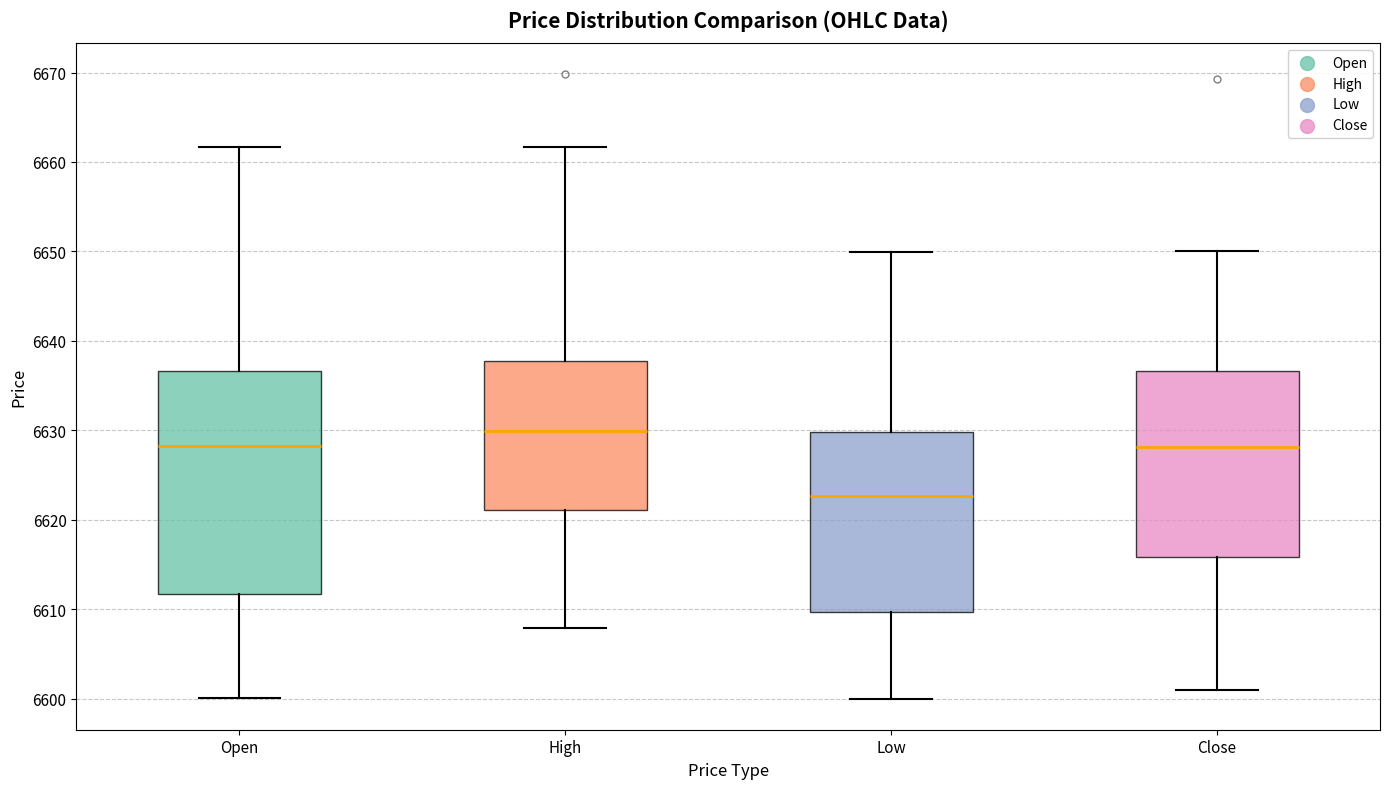

Reading left to right, read every box against the y-axis: the position of its median line, the range the box covers, and the ends of its whiskers. The values are not printed on the chart, so give them approximately, as read against the axis.

Open: median 6628, box 6612 to 6637, whiskers 6600 to 6662
High: median 6630, box 6621 to 6638, whiskers 6608 to 6662
Low: median 6623, box 6610 to 6630, whiskers 6600 to 6650
Close: median 6628, box 6616 to 6637, whiskers 6601 to 6650